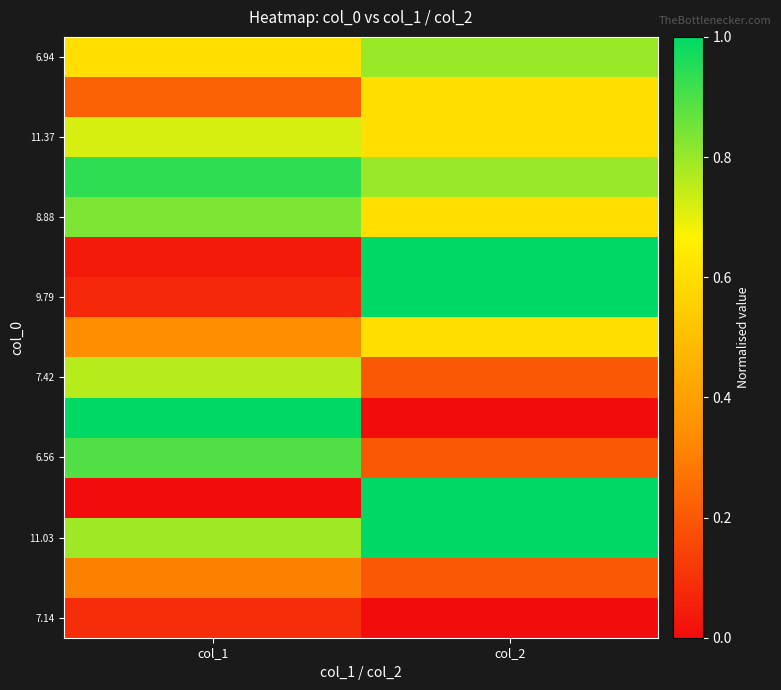

At how many categories does at least one series exceed 0?

2